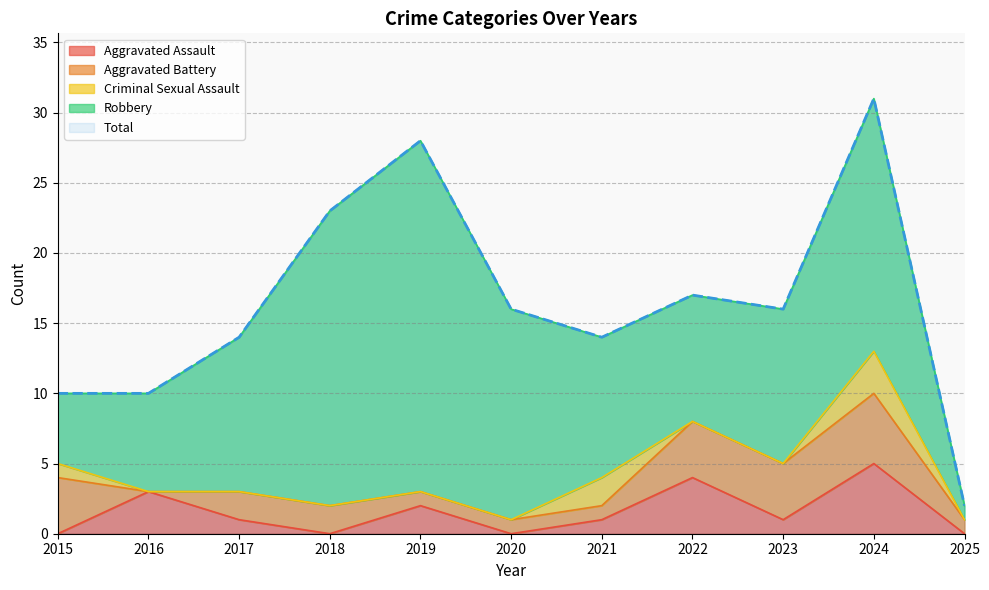

Which category has the highest value in the Criminal Sexual Assault series?

2024